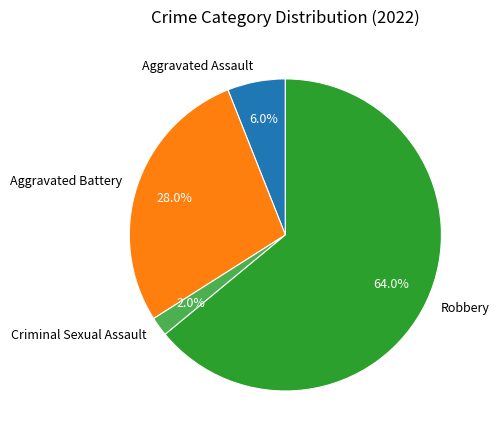

To the nearest percent, what portion does Robbery represent?

64%